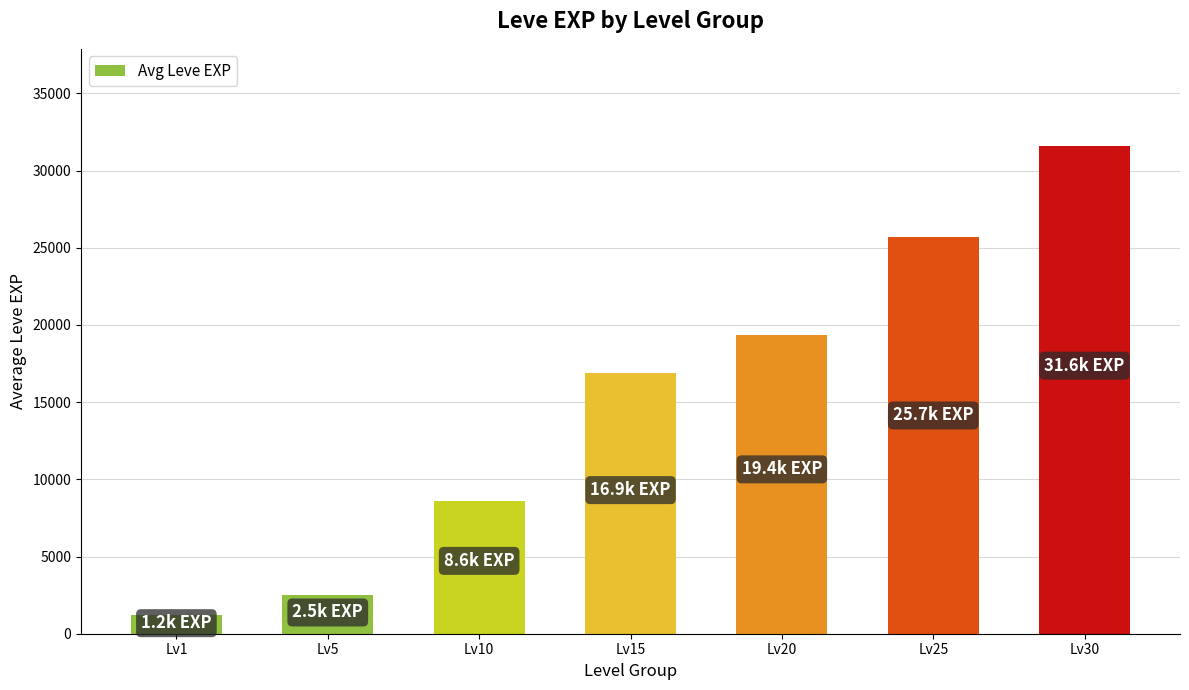

Which category has the lowest value across all series?

Lv1